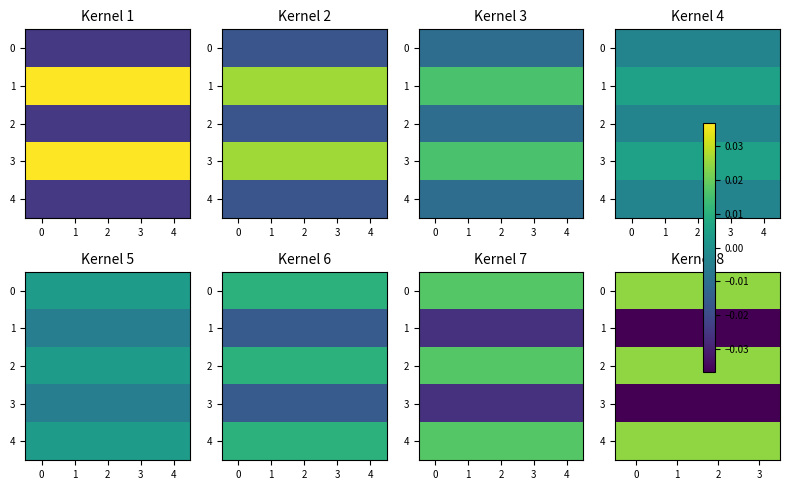

The 0 series shows 0.0 at 2. True or false?

True